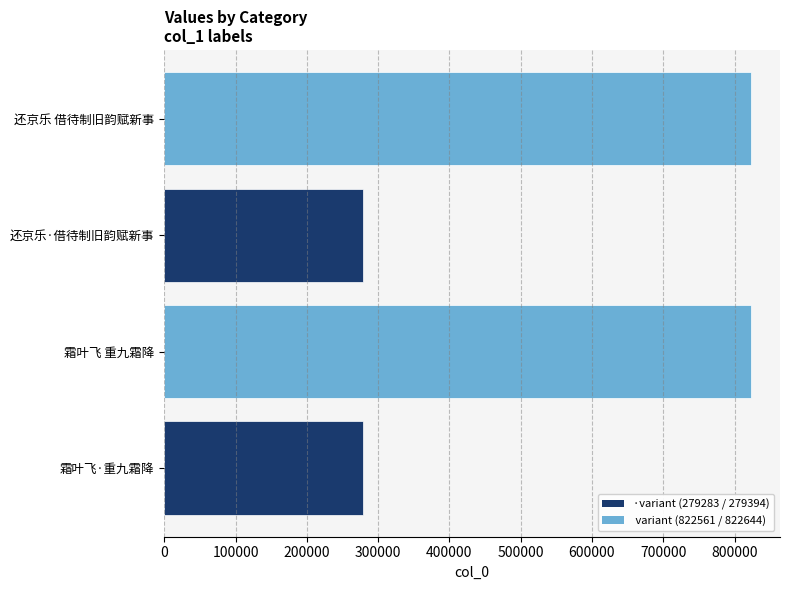

How many bars are there in total?

4